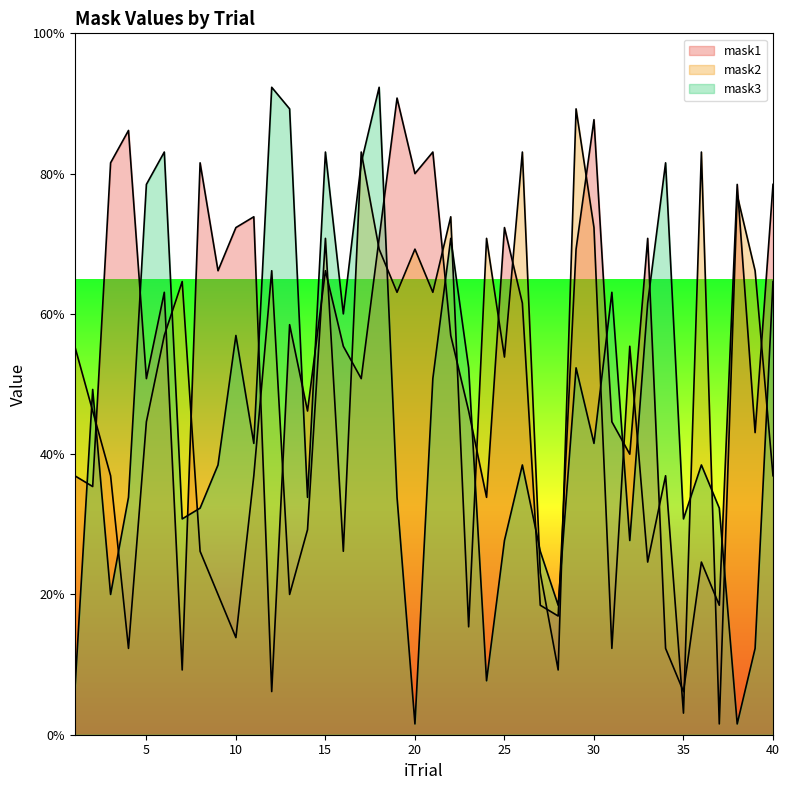

What is the average value of the mask2 series?

46.5